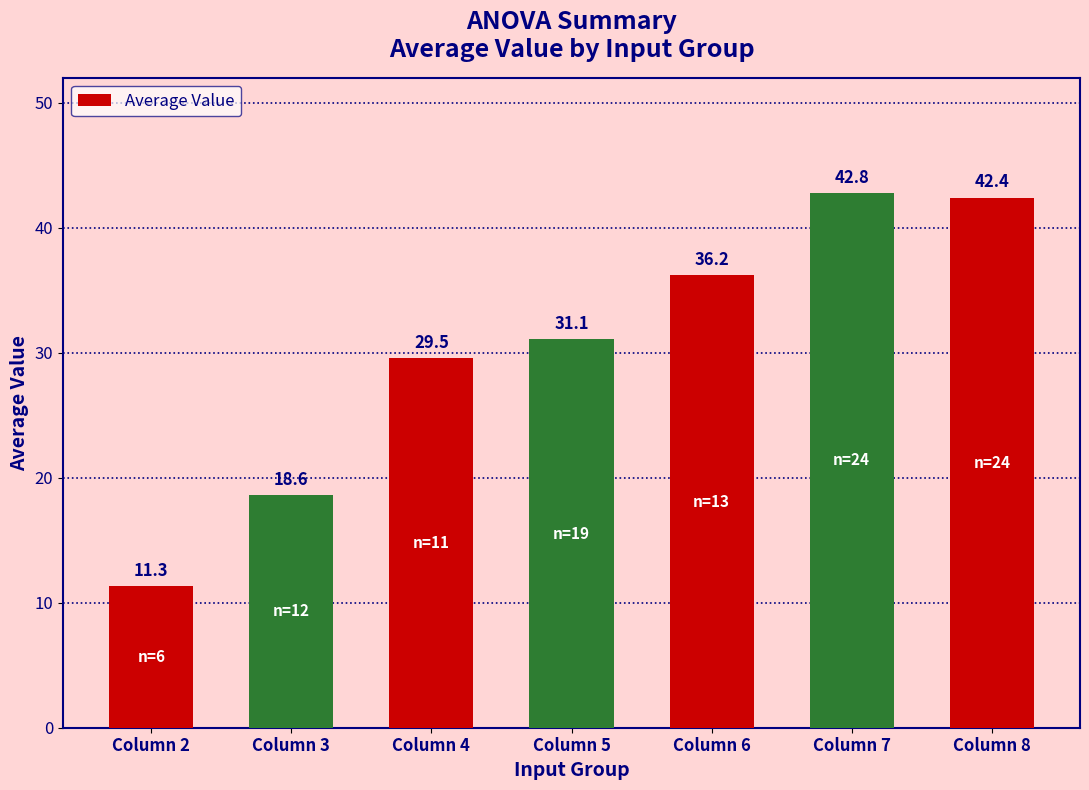

Rank the categories by value from lowest to highest.

Column 2, Column 3, Column 4, Column 5, Column 6, Column 8, Column 7